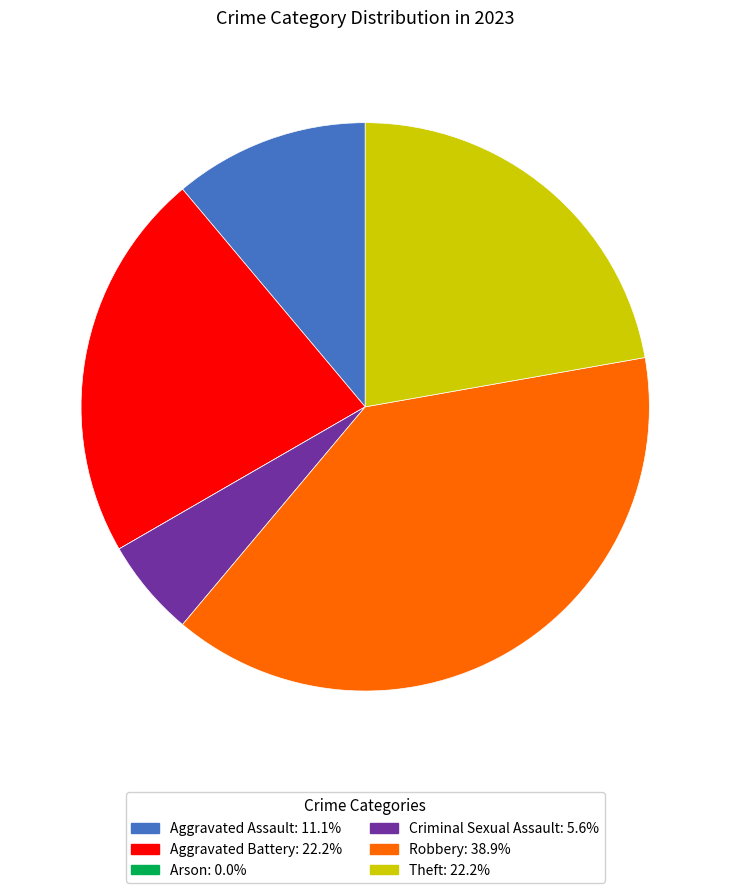

Is there a majority slice in this chart?

No